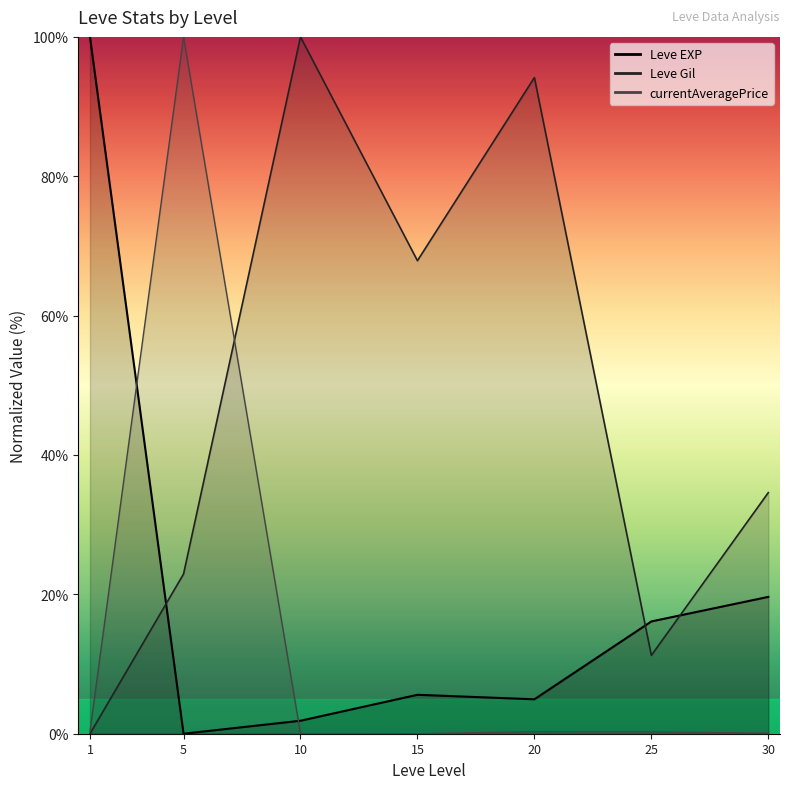

What is the value of the 7th point from the left?

19.6